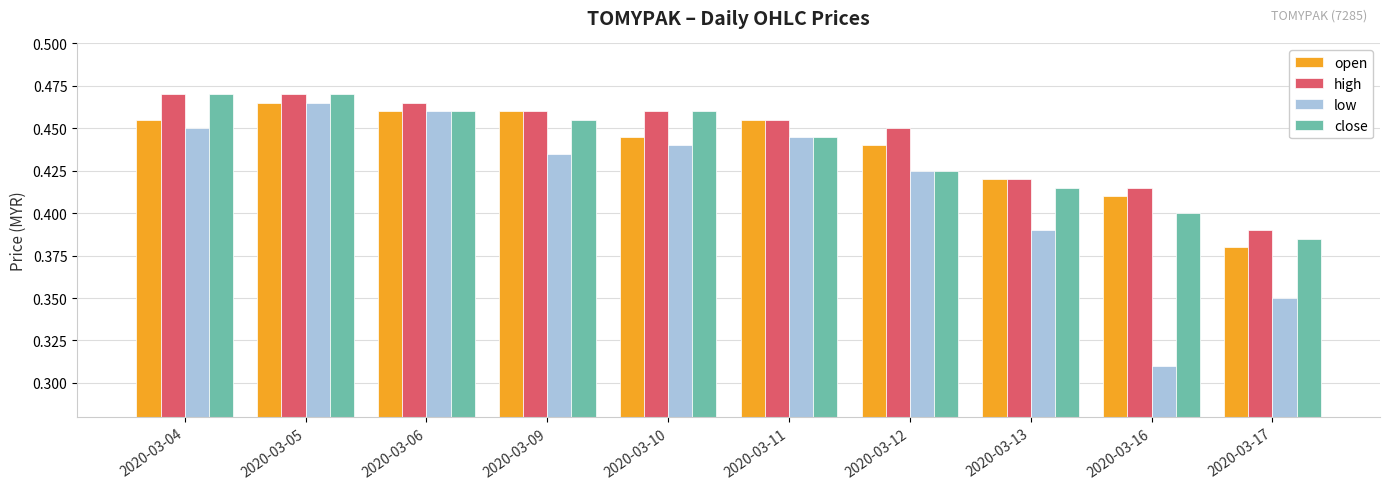

How many bars are there in each group?

4